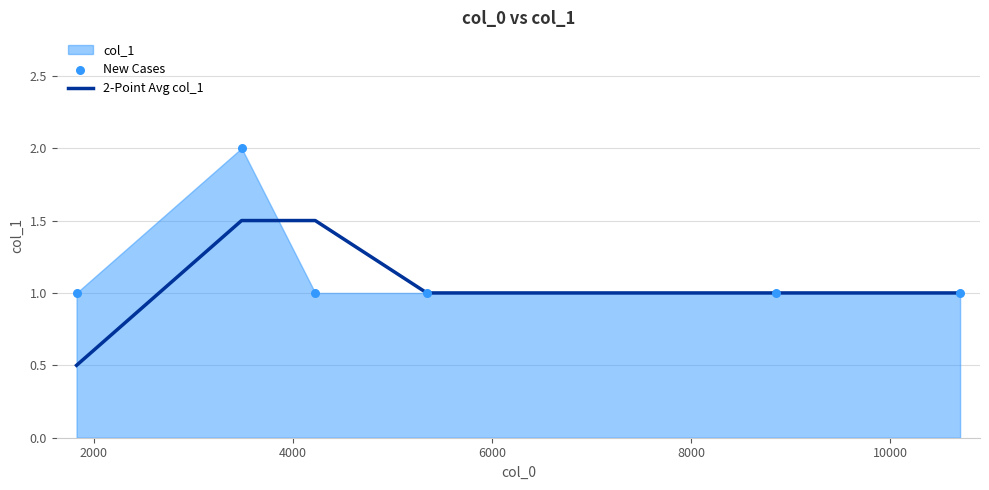

What is the maximum value for 2-Point Avg col_1?

1.5